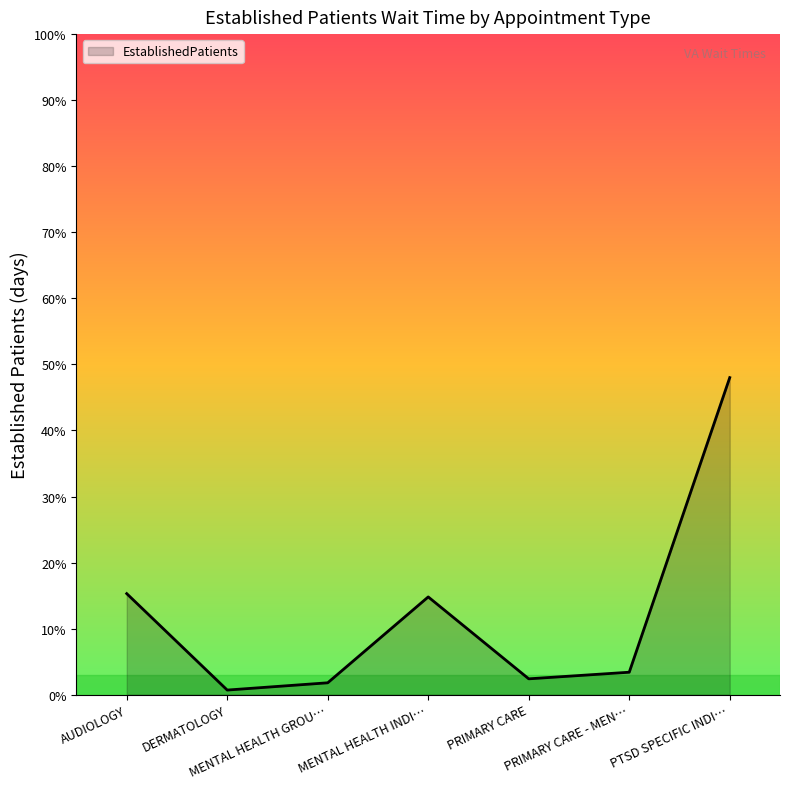

Which label corresponds to the largest value in the chart?

PTSD SPECIFIC INDI…